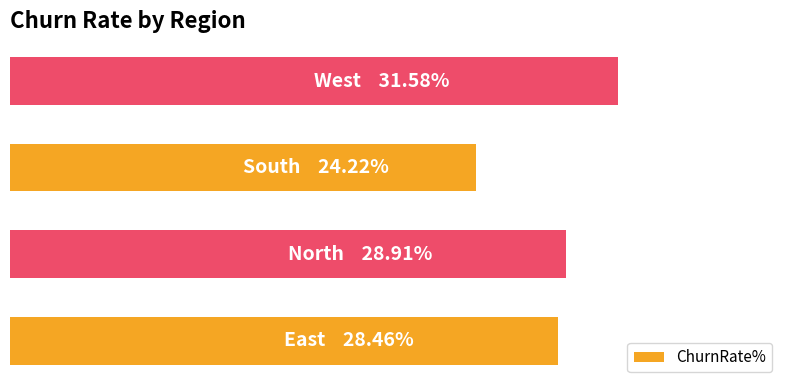

Does the chart contain any negative values?

No